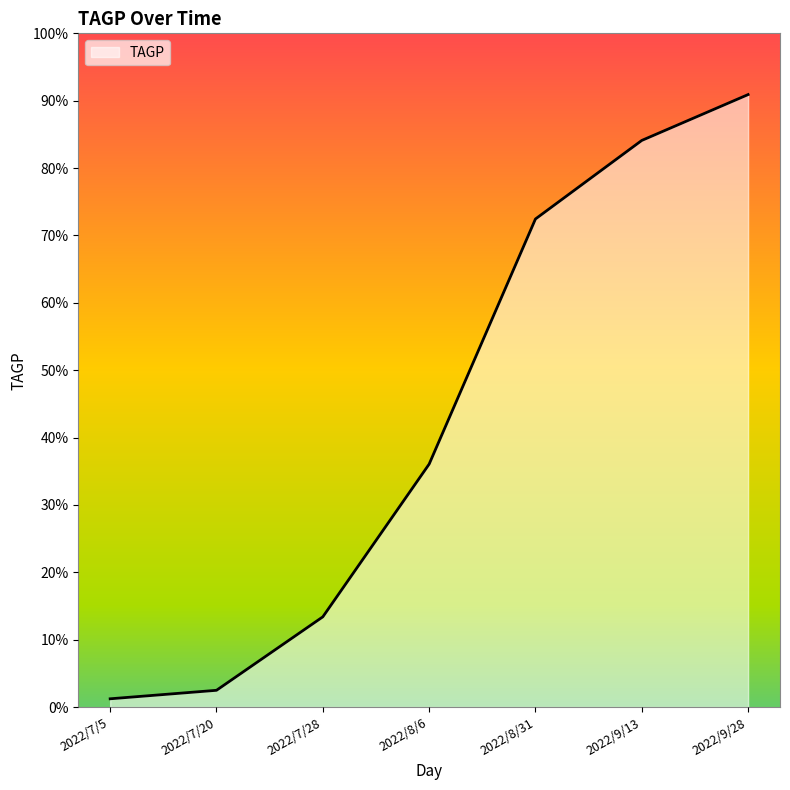

True or false: the data has more than 2 interior local peaks.

False